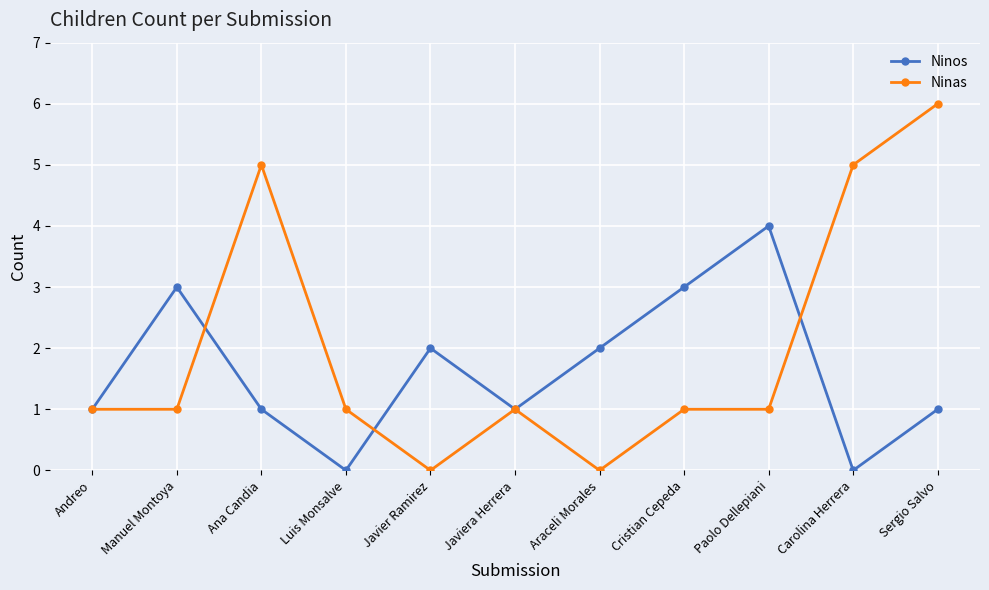

Rank the series by their maximum value, from highest to lowest.

Ninas, Ninos